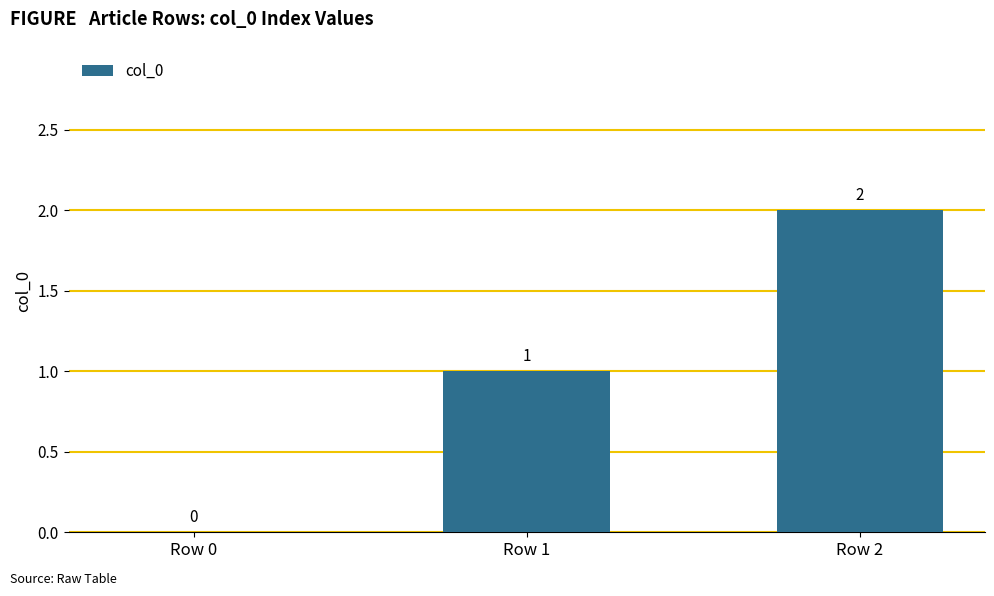

True or false: the data shows 2 at Row 2.

True